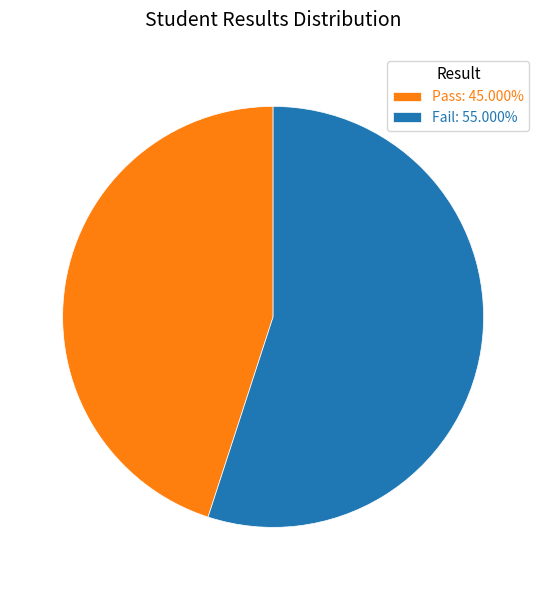

Rank the categories by value from highest to lowest.

Fail, Pass